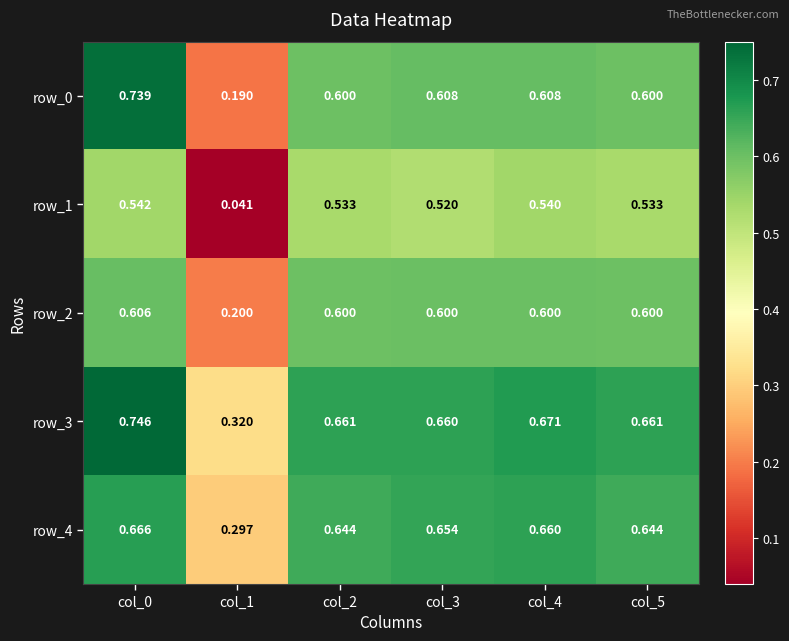

What is the sum of all row_4 values?

3.6